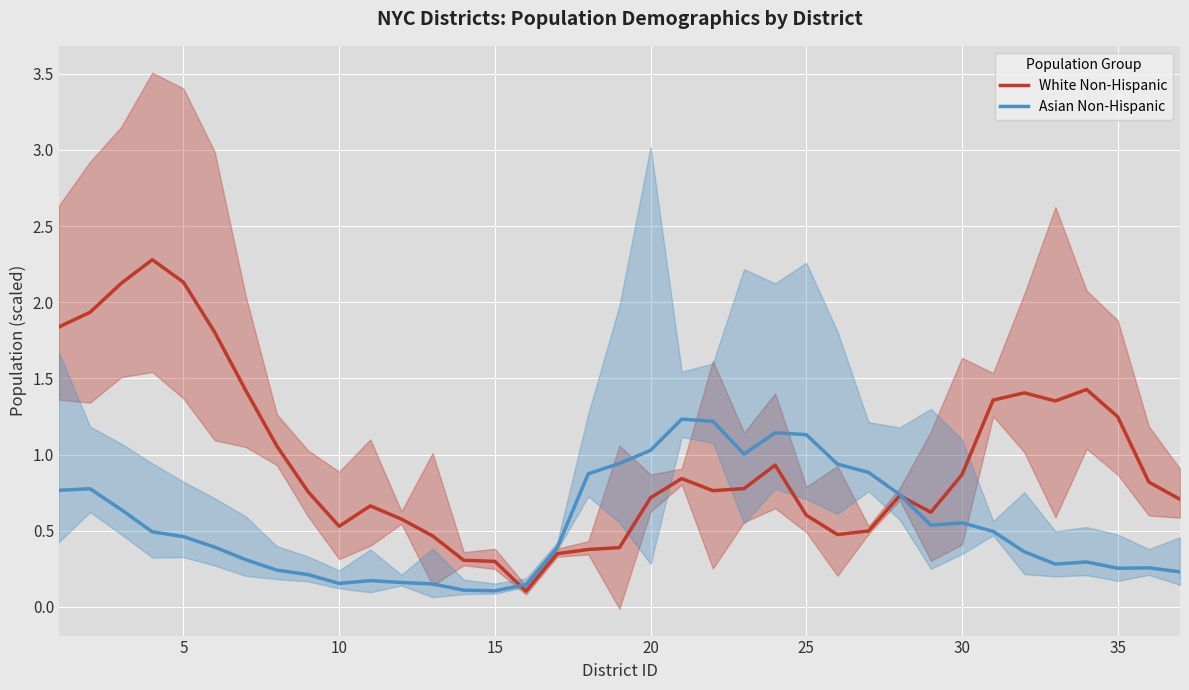

The White Non-Hispanic series shows 0.2 at 25. True or false?

False